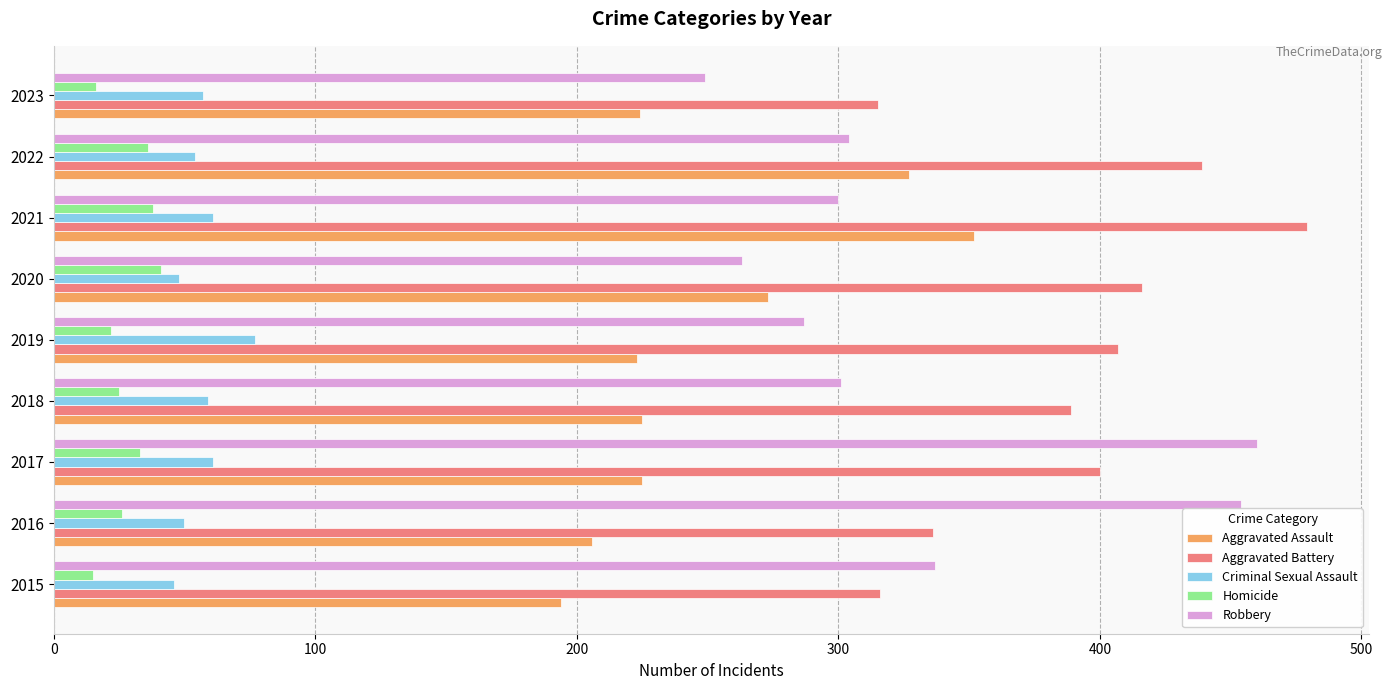

Is it true that Aggravated Assault equals 225 at 2018?

True